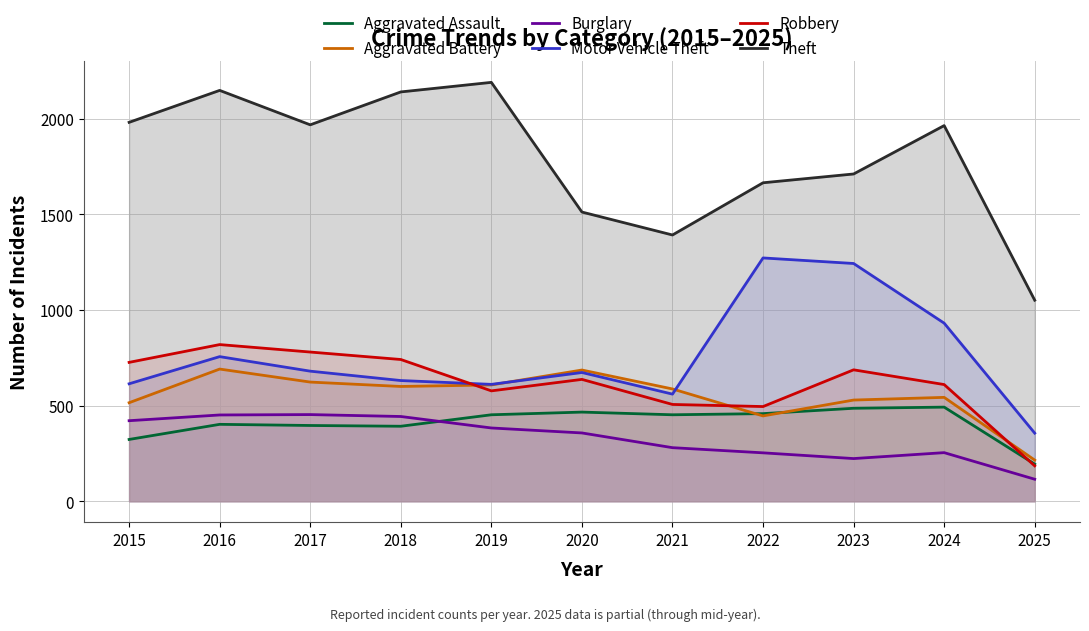

What is the total value across all series at 2020?

4331